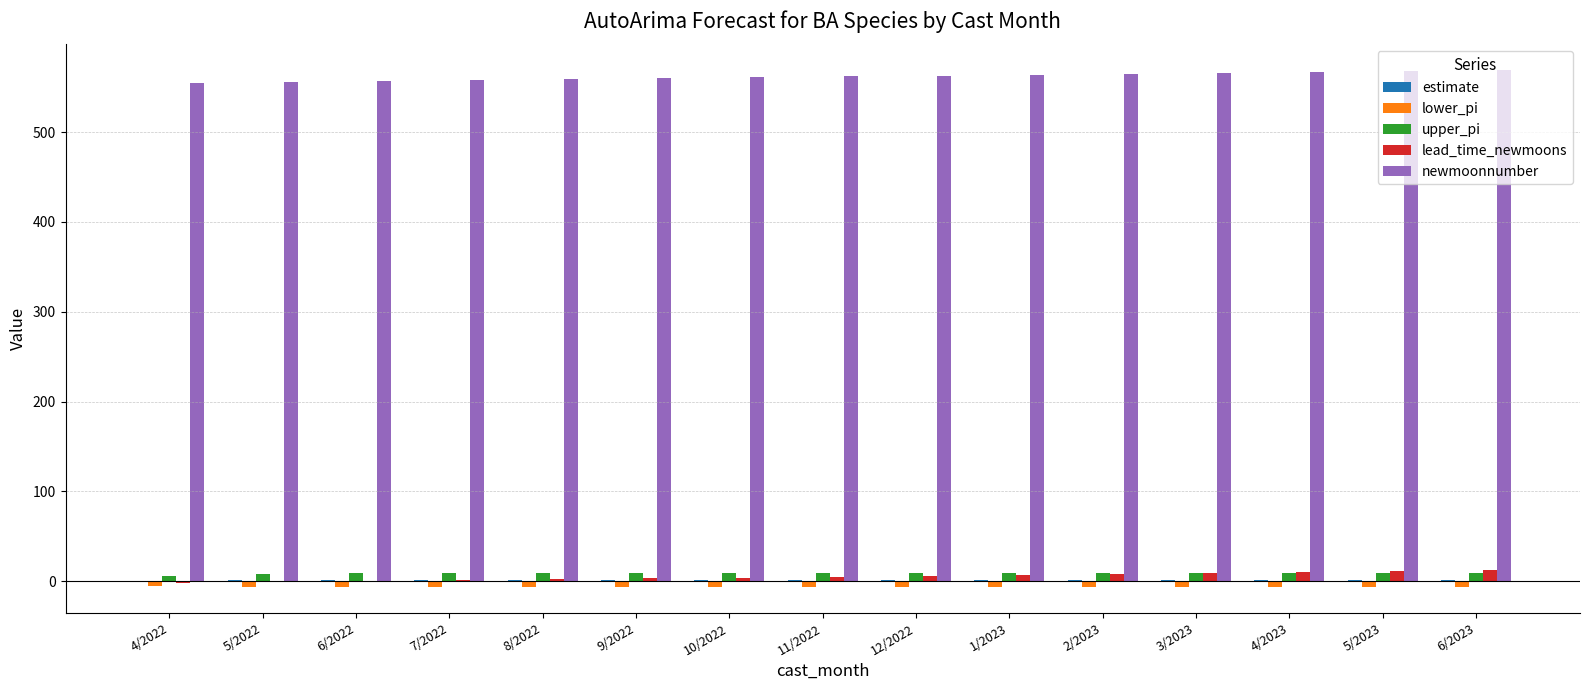

Which series has the largest total across all categories?

newmoonnumber